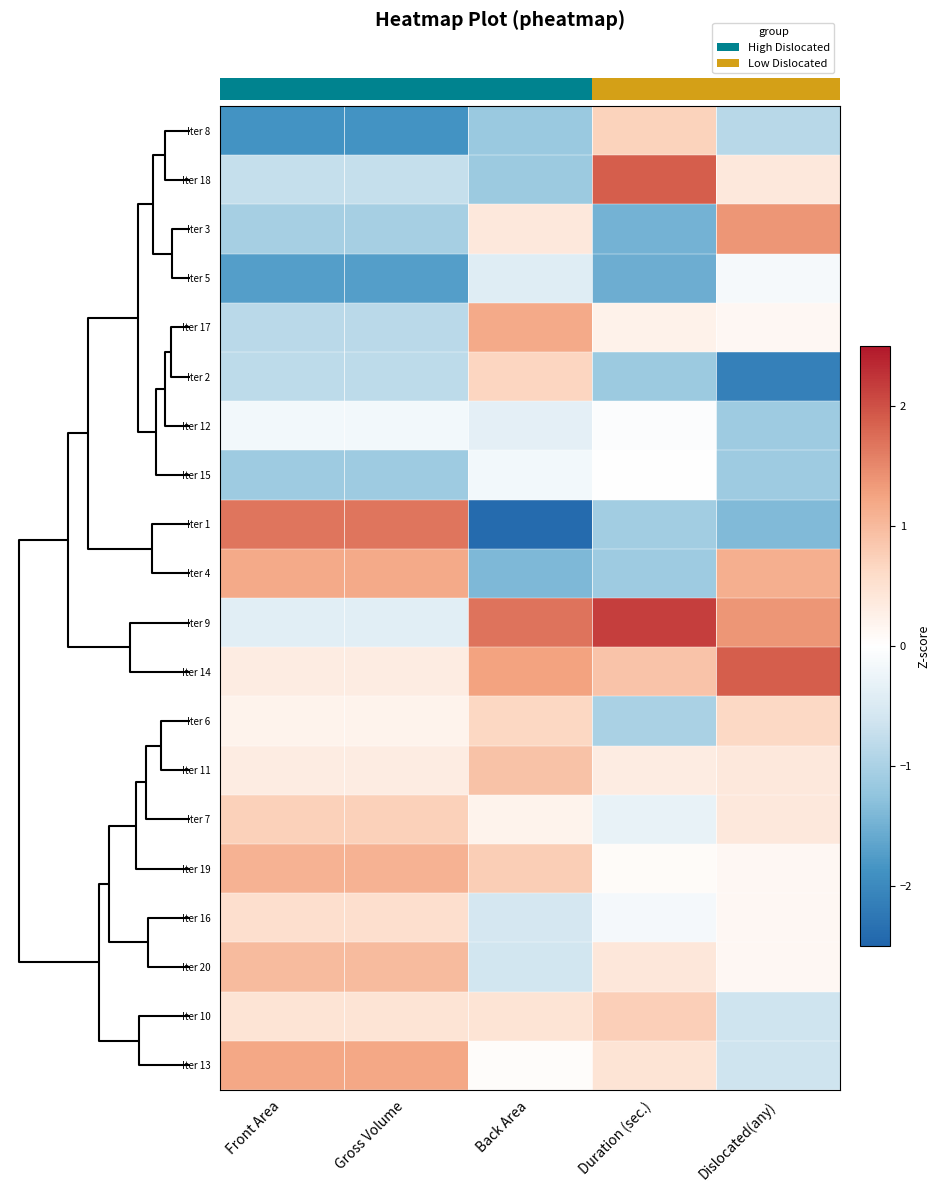

What is the minimum value shown in the chart?

-2.4